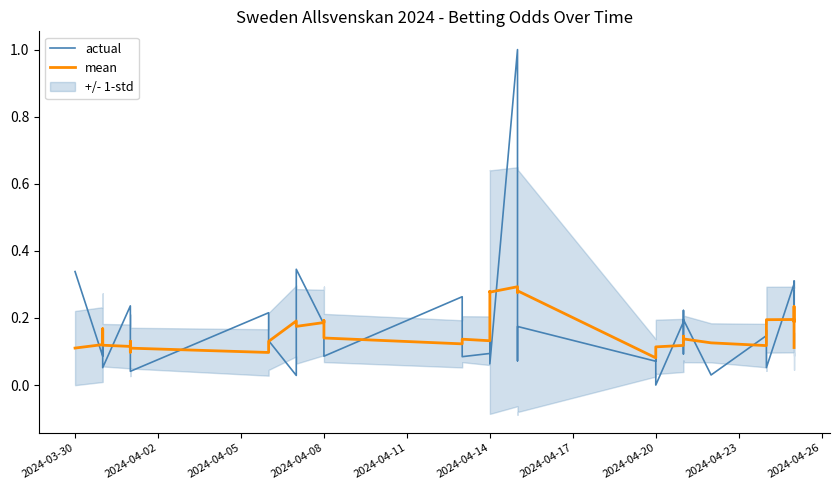

Between which two adjacent categories do actual and mean first intersect?

2024-03-30 and 2024-04-02